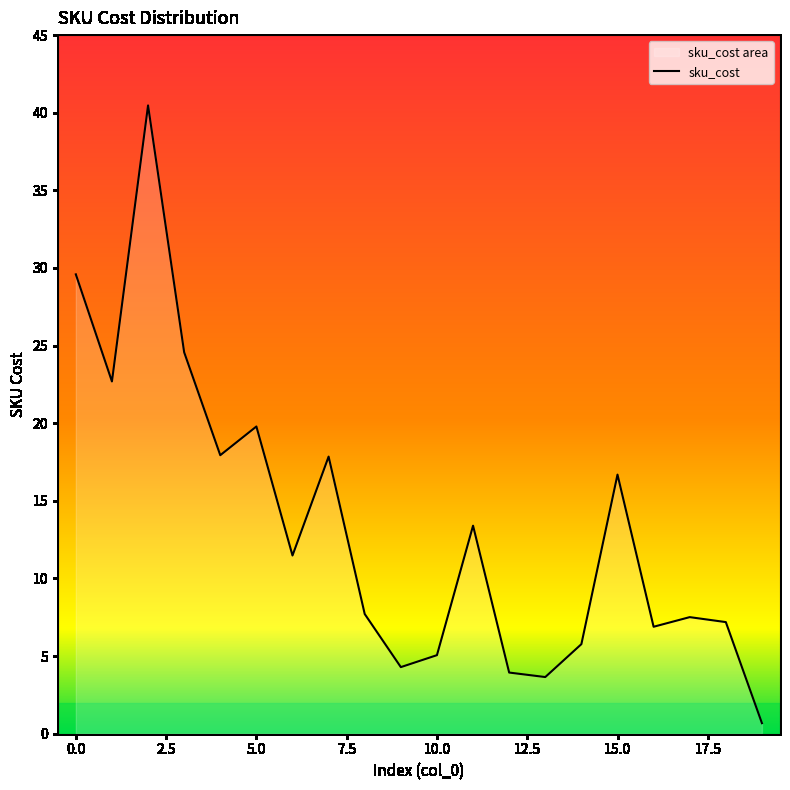

Reading left to right, transcribe all the data shown in this chart.

29.6	22.7	40.5	24.6	17.9	19.8	11.5	17.9	7.7	4.3	5.1	13.4	3.9	3.6	5.8	16.7	6.9	7.5	7.2	0.7